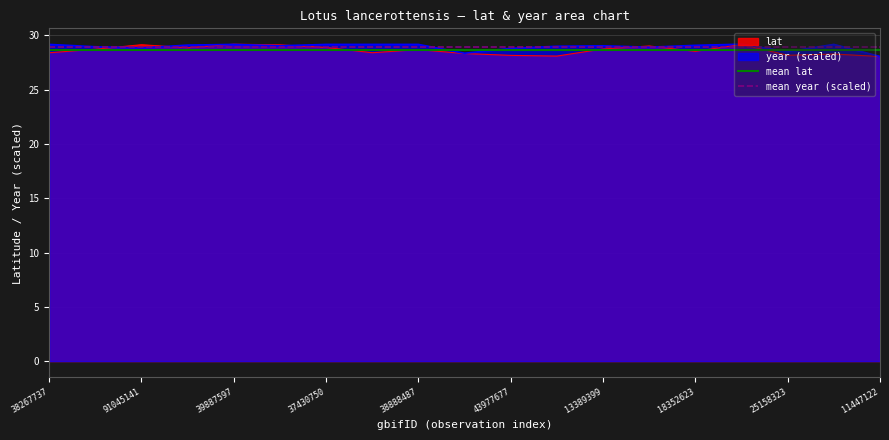

True or false: mean lat has a value of 28.6 at 91045141.

True